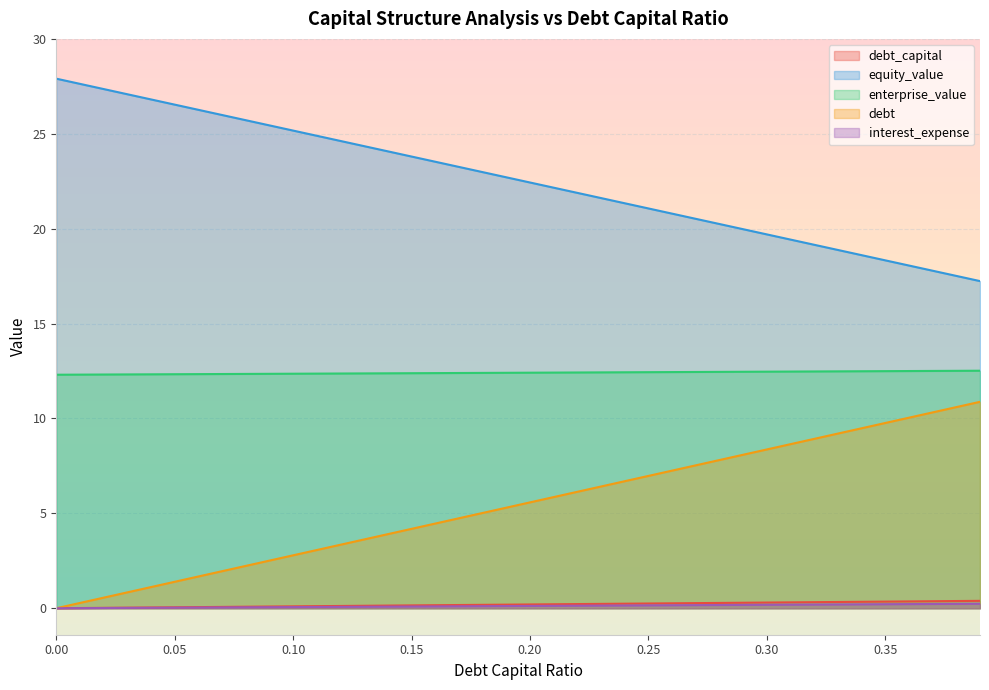

Which category has the highest value in the debt series?

0.39